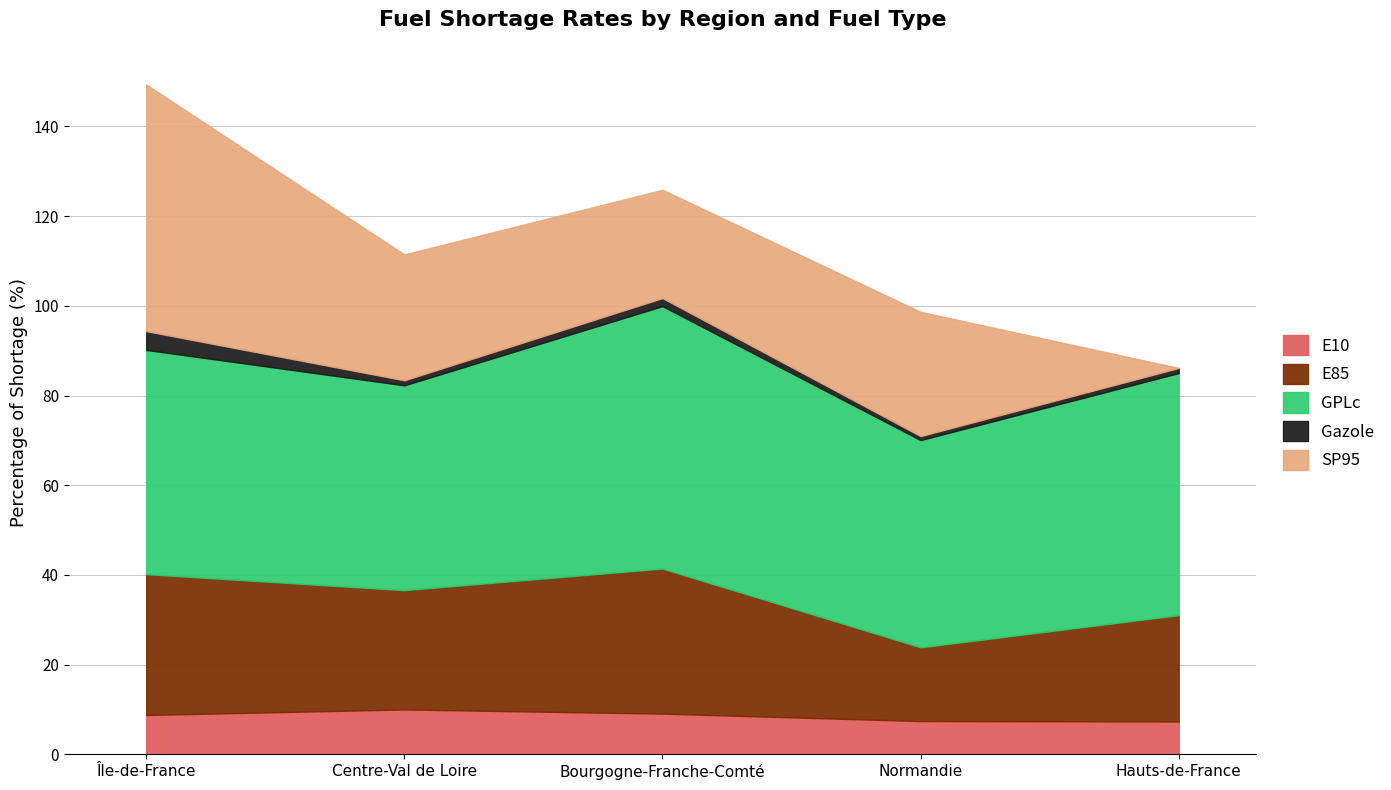

At which label does E85 first exceed 26?

Île-de-France